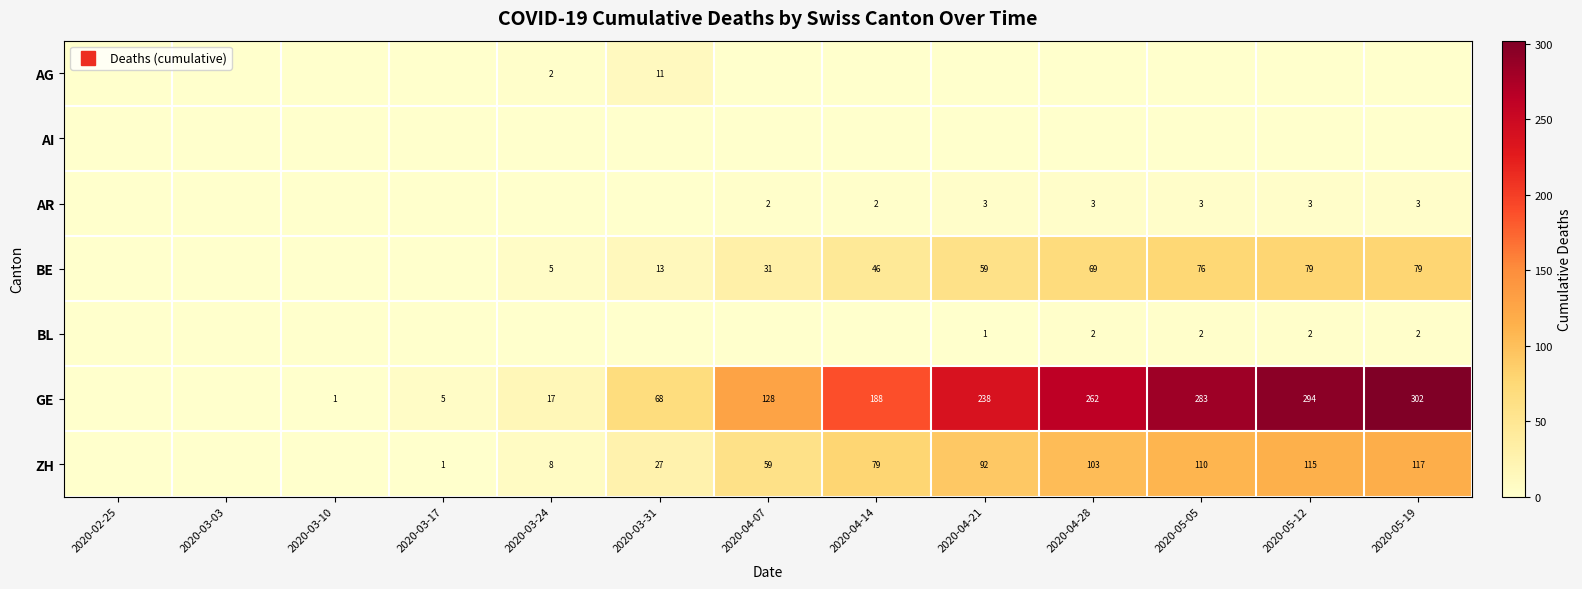

How many distinct data groups are displayed?

7